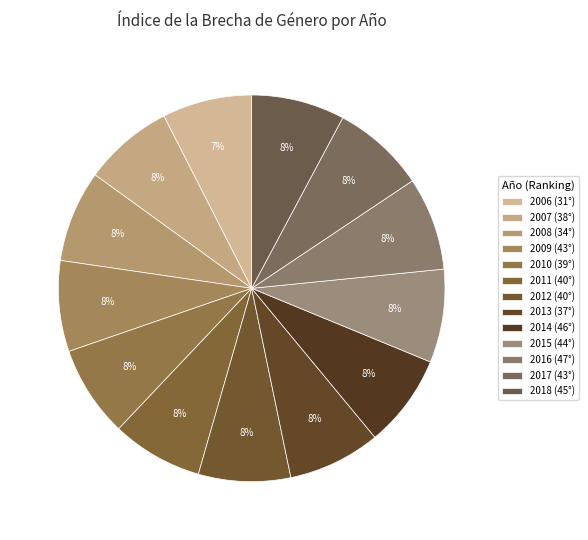

How many slices are in this pie chart?

13